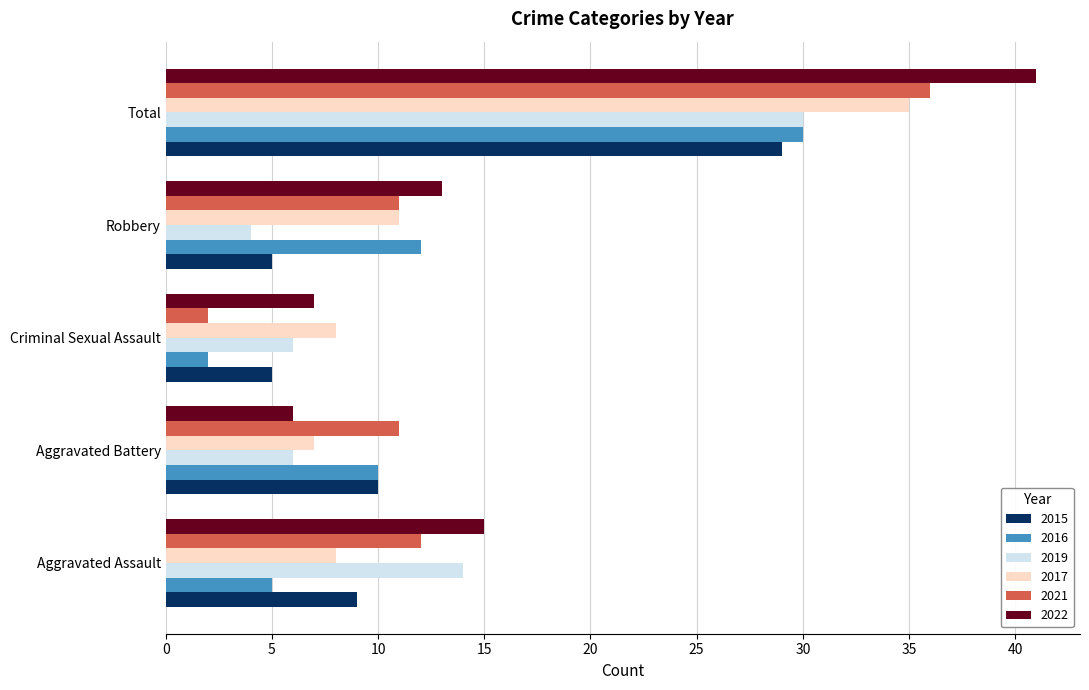

Is the value of 2022 at Criminal Sexual Assault greater than the value of 2016 at Aggravated Battery?

No